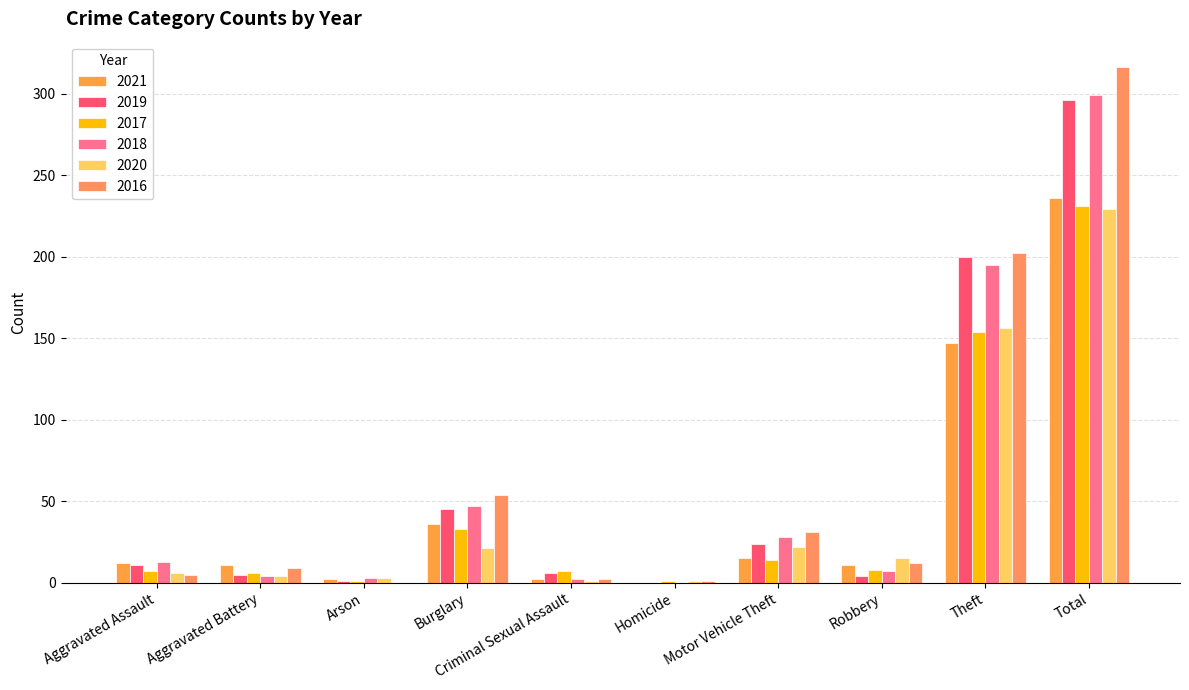

Which label corresponds to the smallest value in the chart?

Homicide